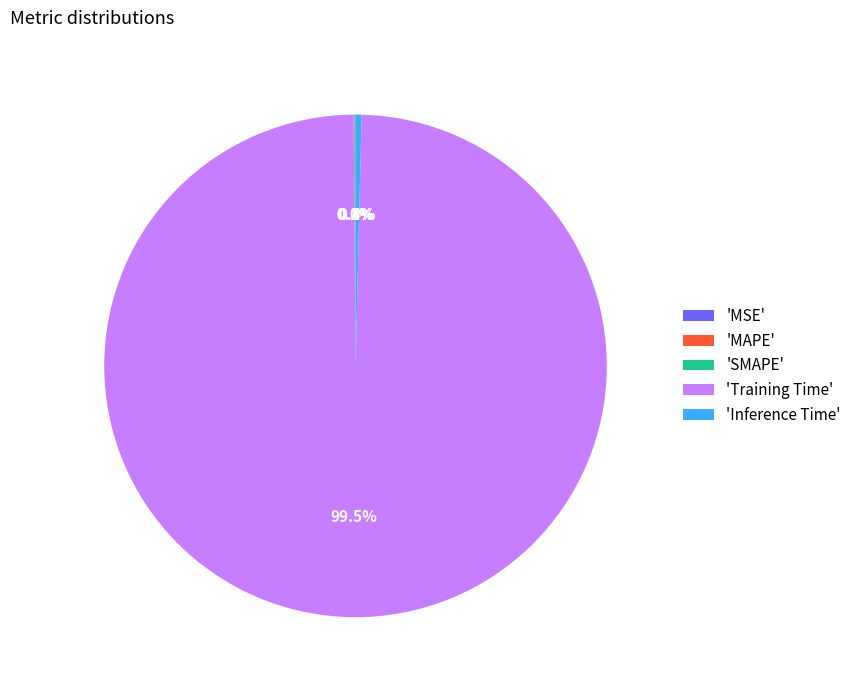

To the nearest percent, what is the difference between the largest and smallest slice percentages?

99%